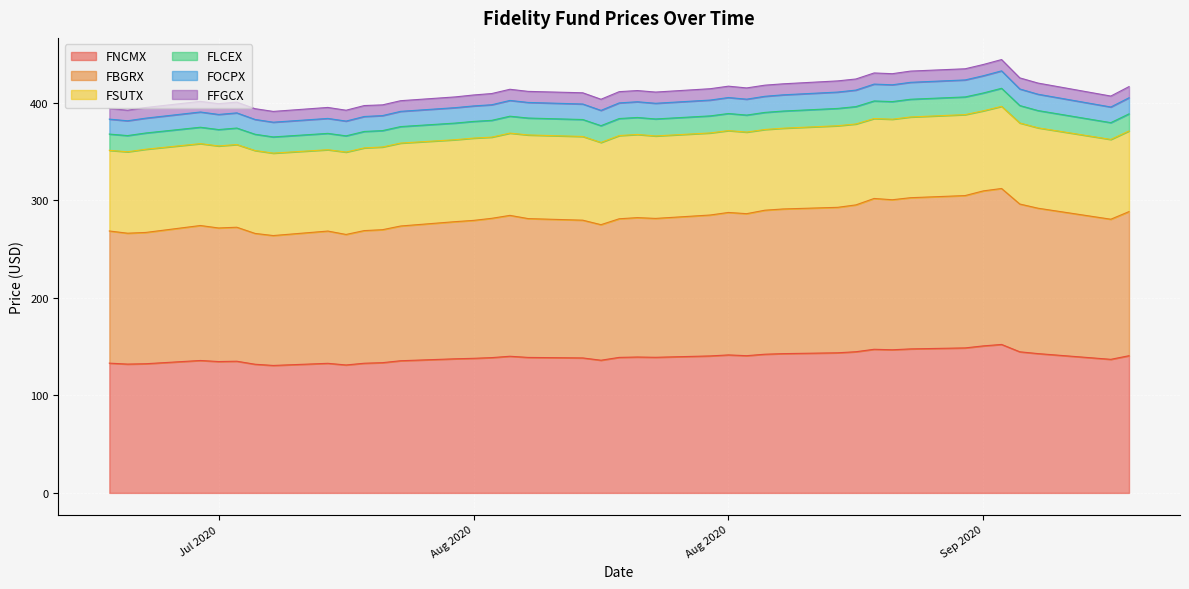

What are all the series names shown in the legend?

FNCMX, FBGRX, FSUTX, FLCEX, FOCPX, FFGCX